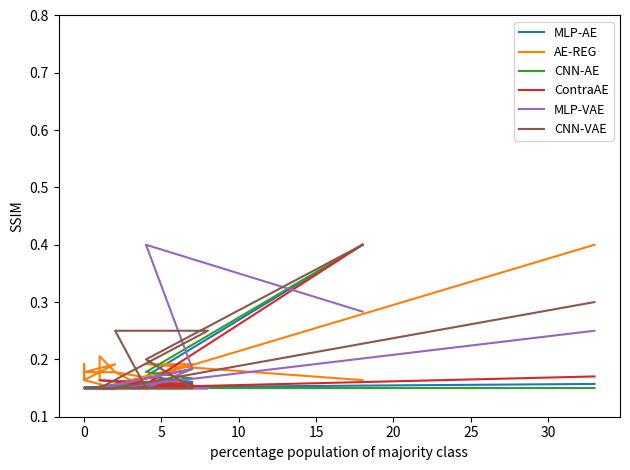

Between which two adjacent categories do AE-REG and MLP-VAE first intersect?

0 and 5